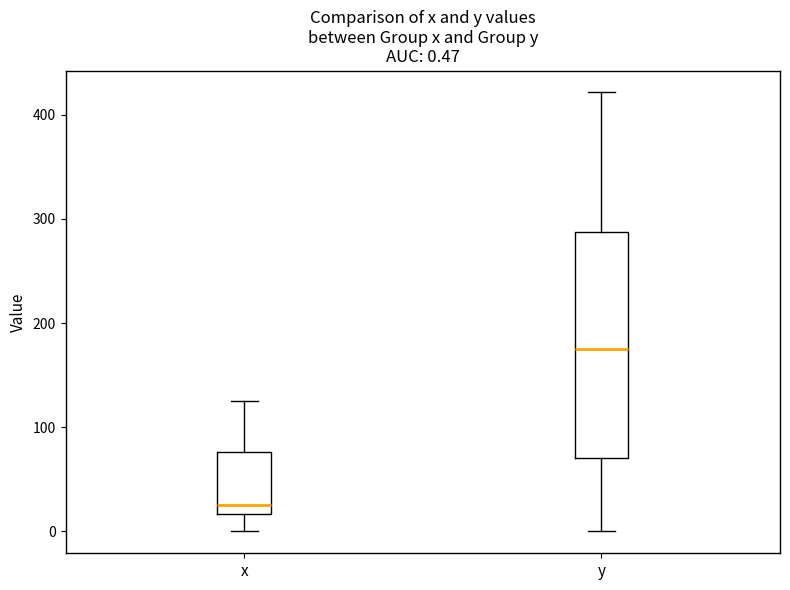

Comparing the boxes themselves (not the whiskers), which one is the tallest?

y